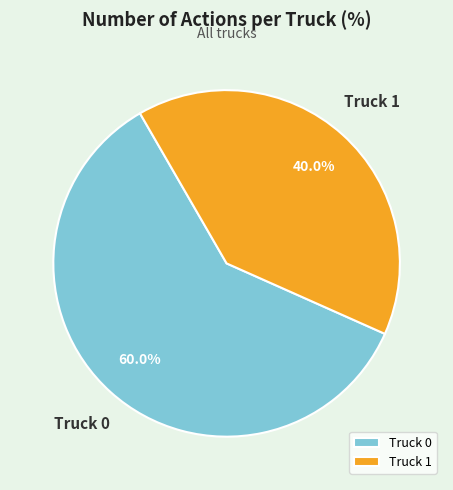

How many slices are in this pie chart?

2